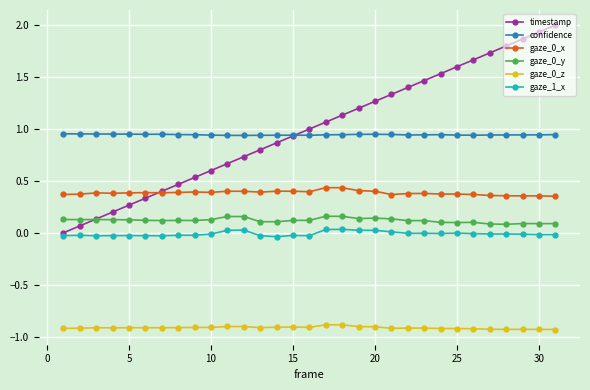

What is the value of the gaze_0_z point at the 25th from the left?

-0.9